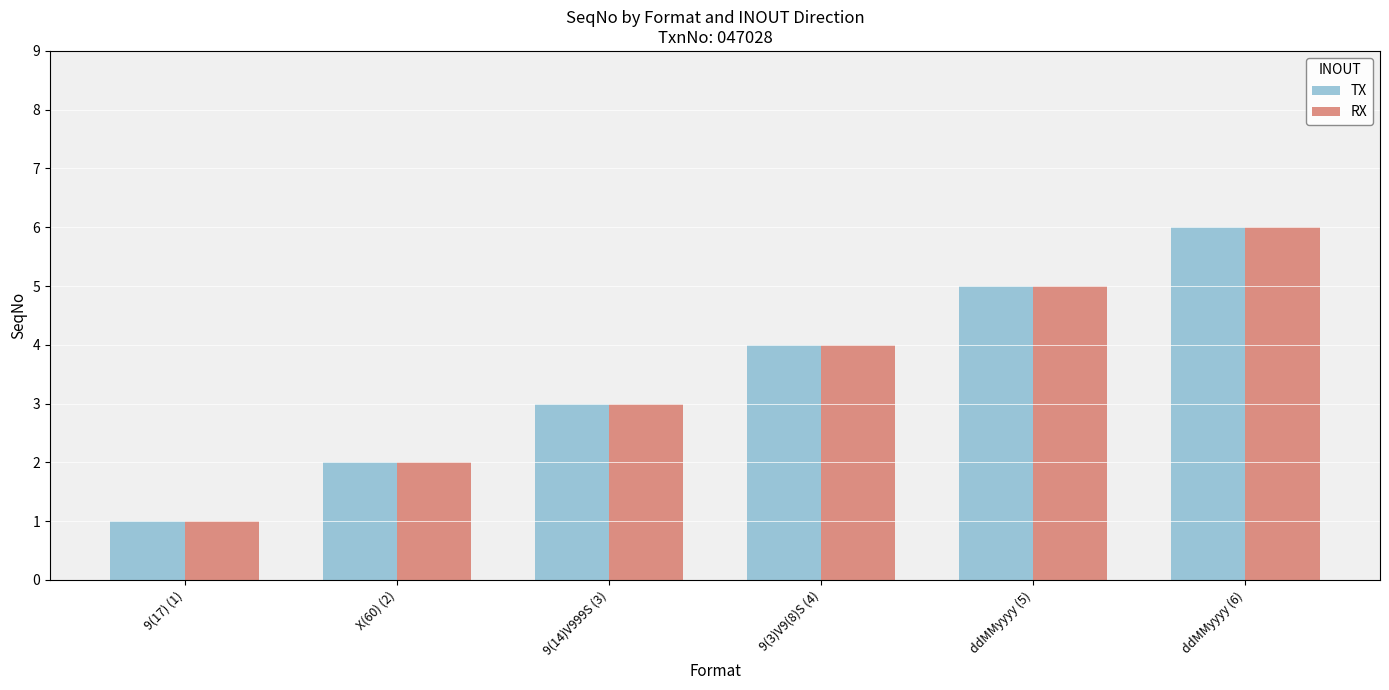

How many distinct data groups are displayed?

2